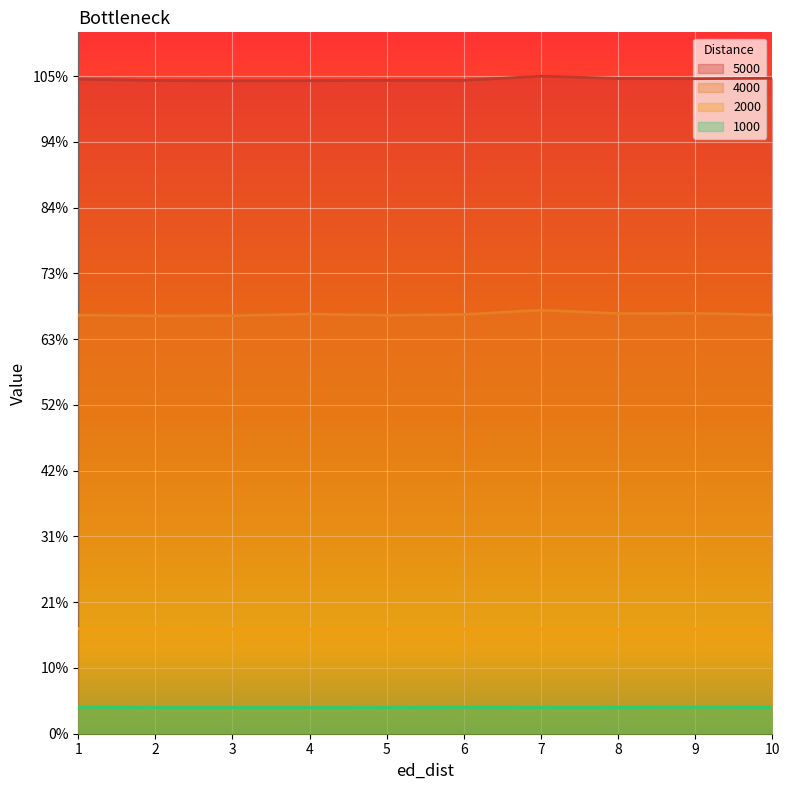

True or false: 1000 and 5000 cross at least once.

False